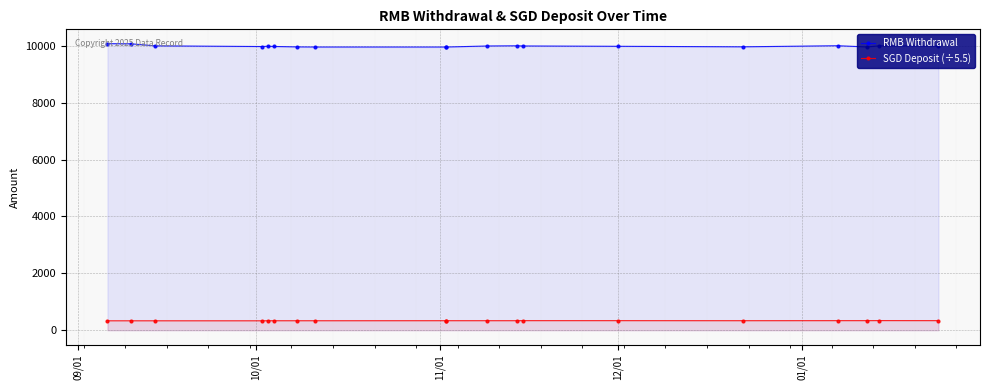

True or false: RMB Withdrawal and SGD Deposit (÷5.5) cross at least once.

False